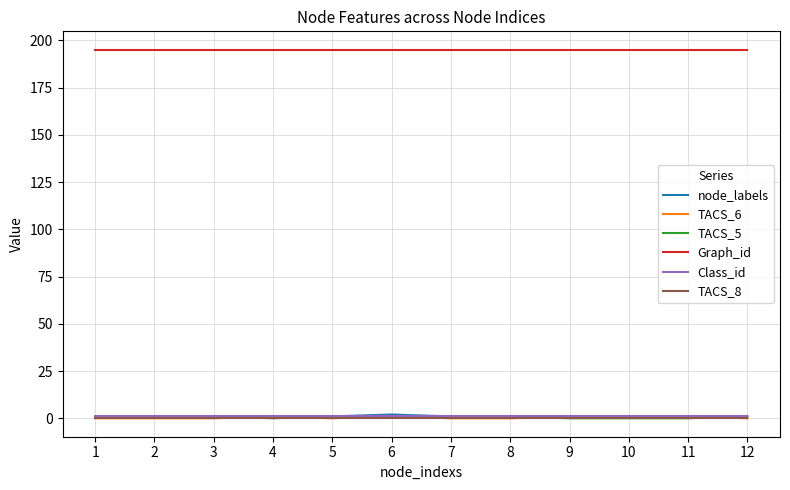

True or false: Graph_id has a value of 307 at 9.

False